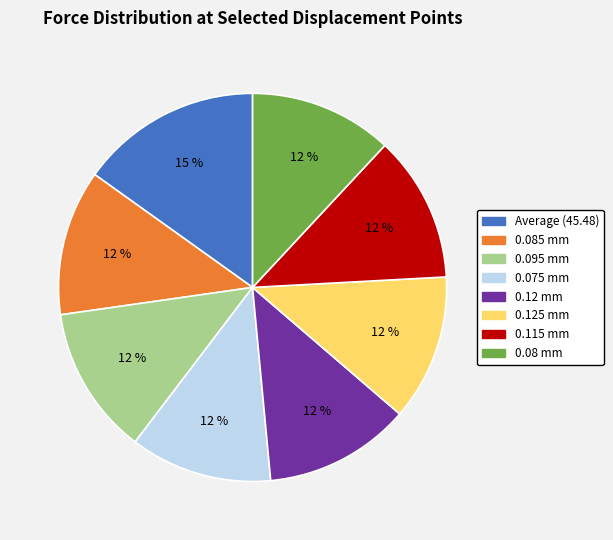

How many slices are in this pie chart?

8